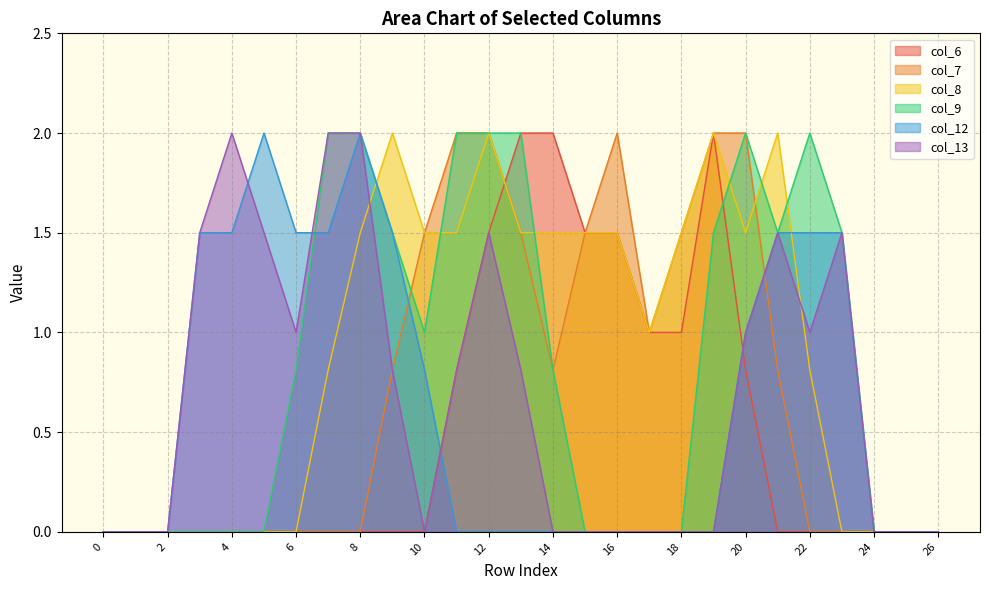

What is the difference between the maximum and minimum values in the col_12 series?

2.0